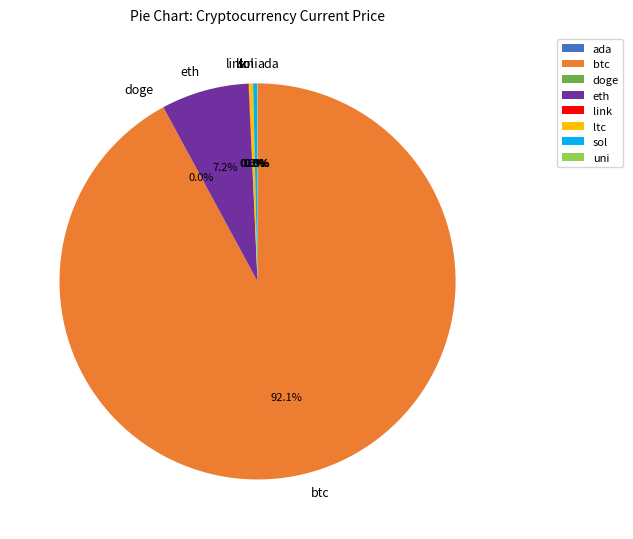

What is the largest slice in the pie chart?

btc